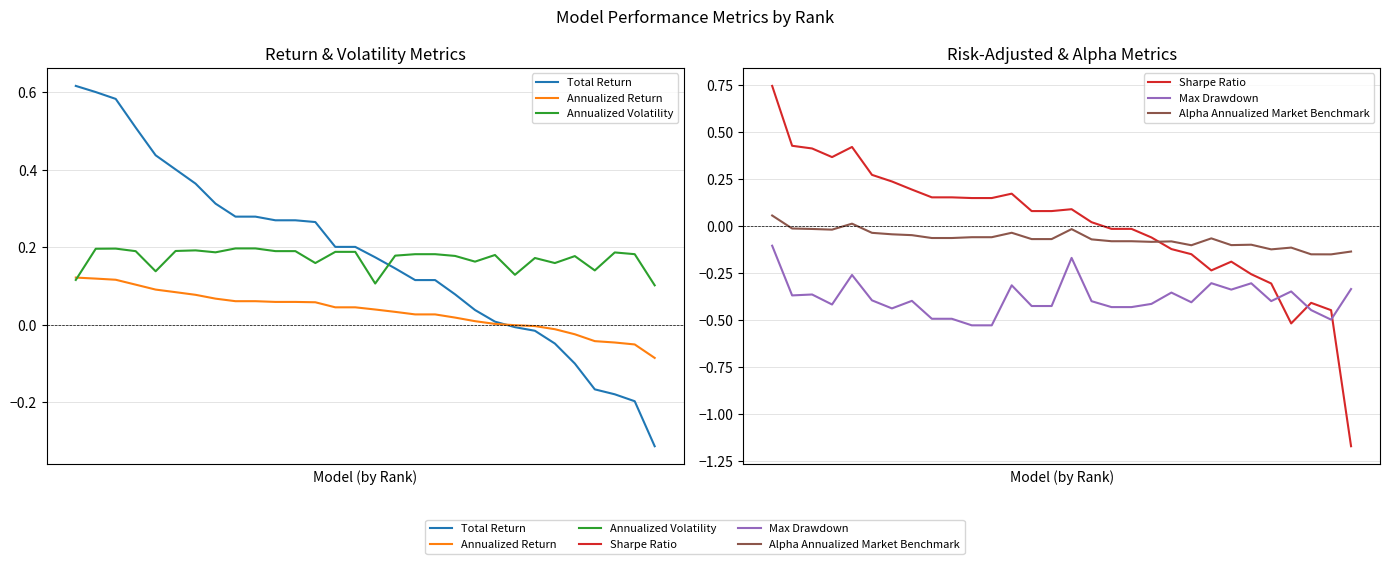

Rank the series by their maximum value, from lowest to highest.

Max Drawdown, Alpha Annualized Market Benchmark, Annualized Return, Annualized Volatility, Total Return, Sharpe Ratio